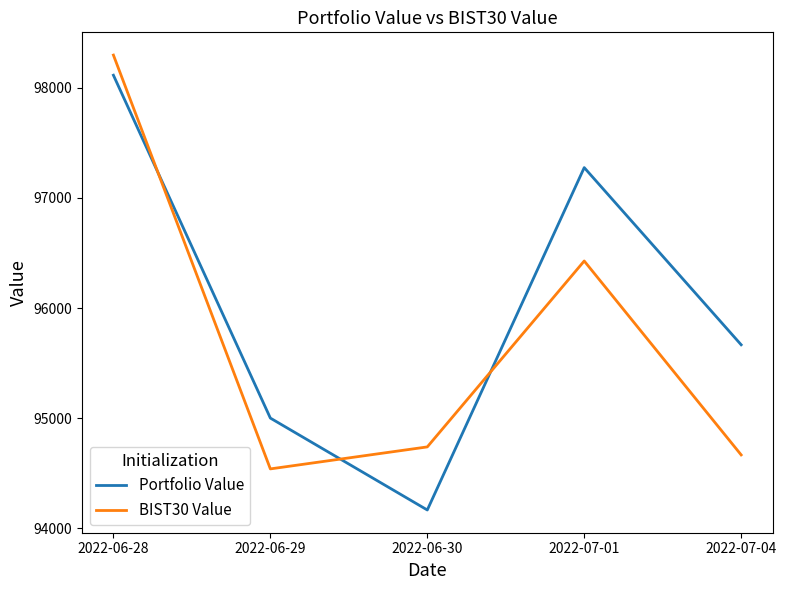

Does the chart have visible grid lines?

No